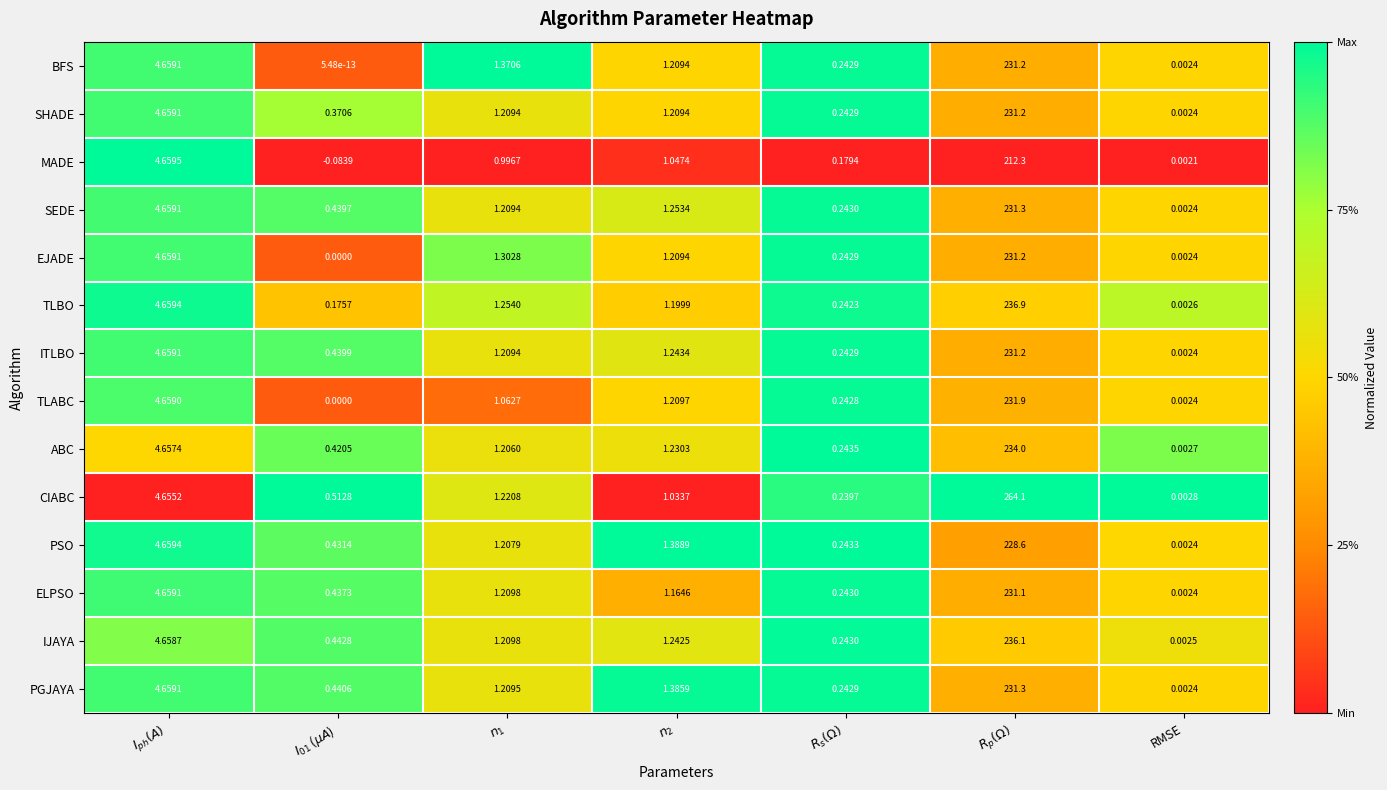

Which series has the largest total across all categories?

CIABC